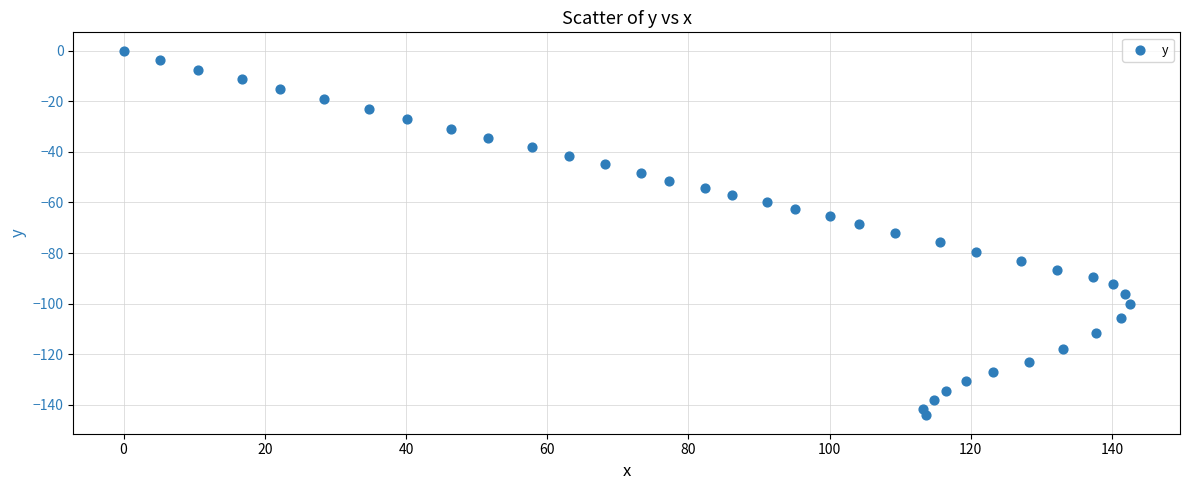

What is the range of Y values (max minus min)?

144.2